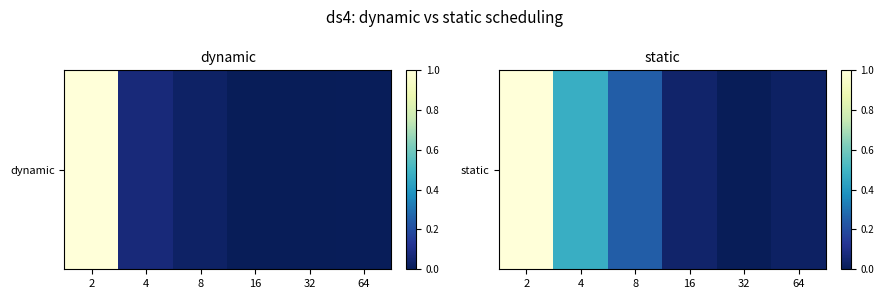

Reading left to right, transcribe all the data shown in this chart.

1.0	0.5	0.2	0.0	0.0	0.0